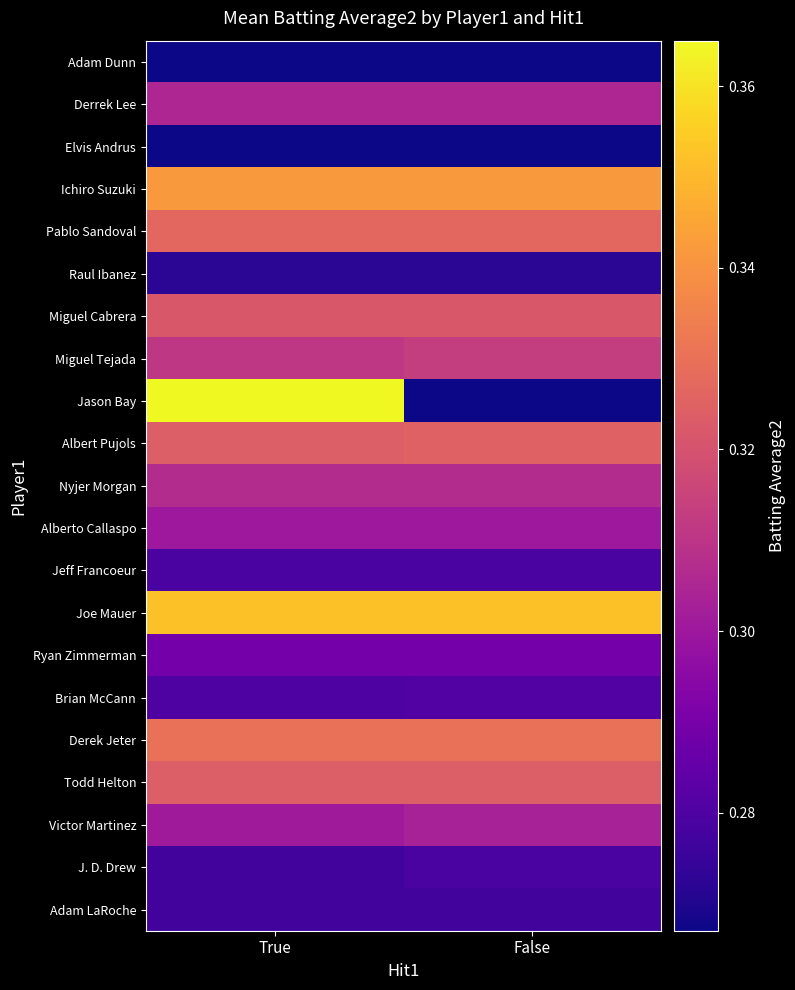

What is the minimum value shown in the chart?

0.3